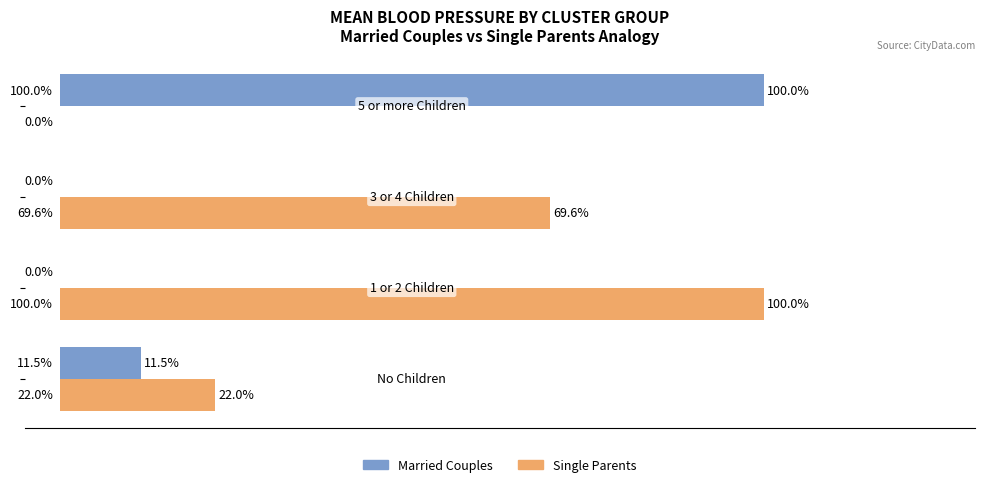

Which series has the largest total across all categories?

Single Parents